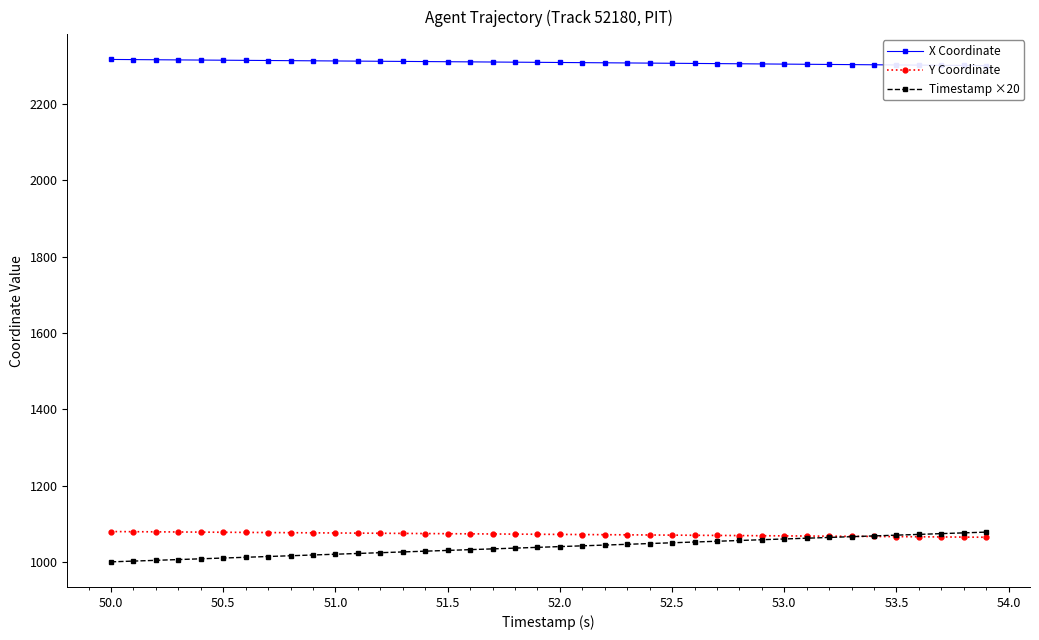

What is the minimum value for X Coordinate?

2301.0